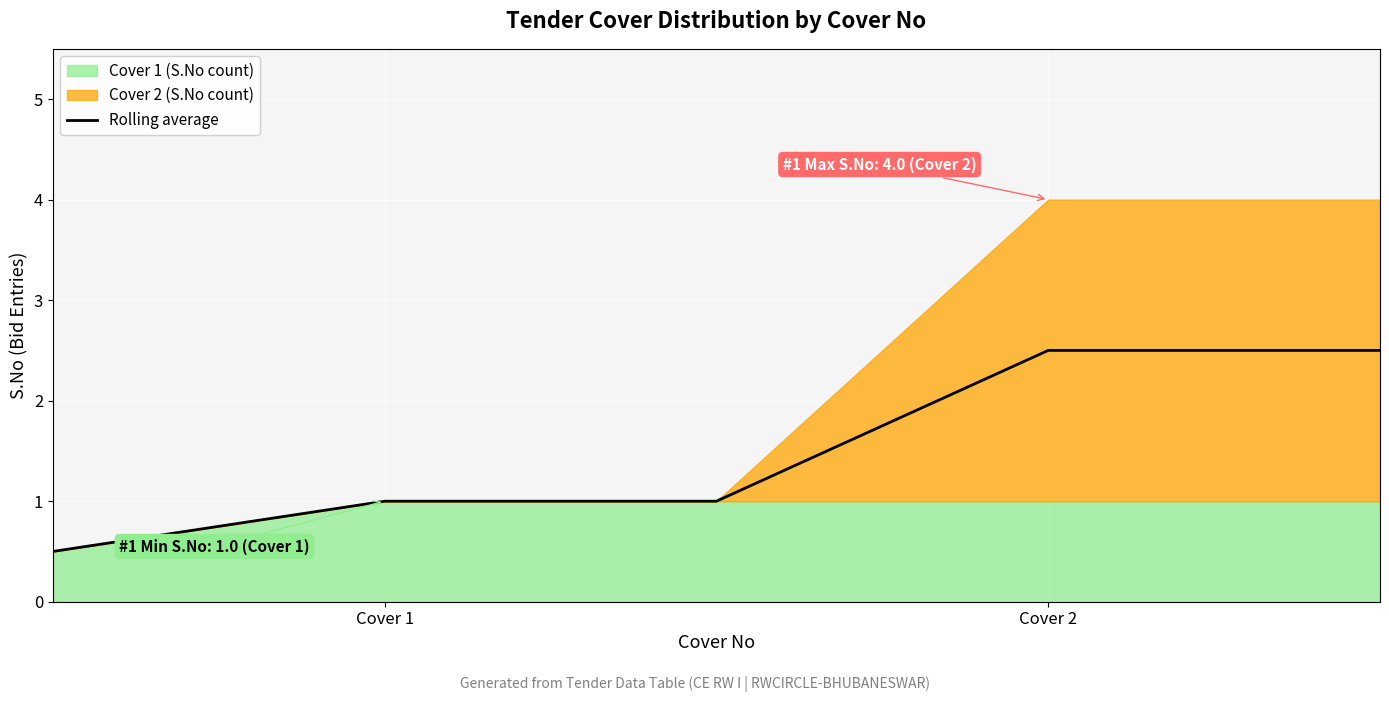

Count the values in the range 1 to 2.

2